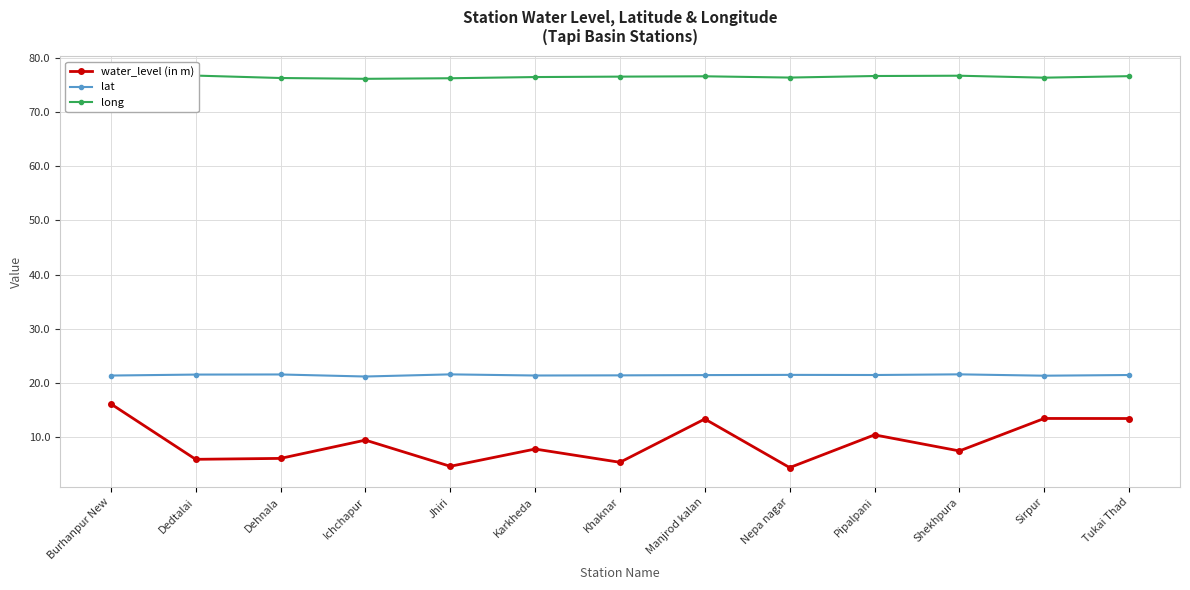

List the series in order of their peak value, lowest first.

water_level (in m), lat, long